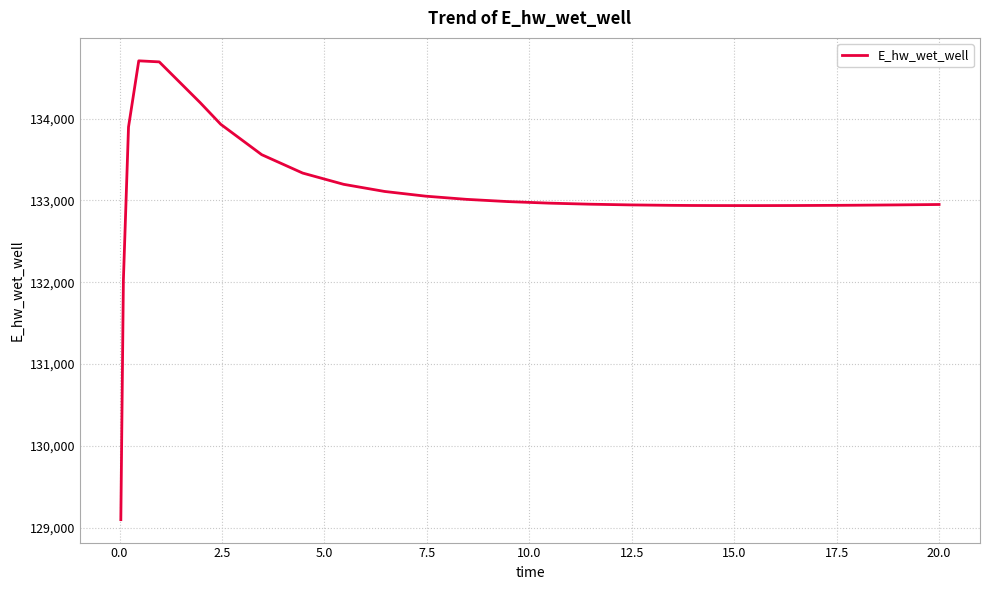

What is the greatest value displayed?

134706.5